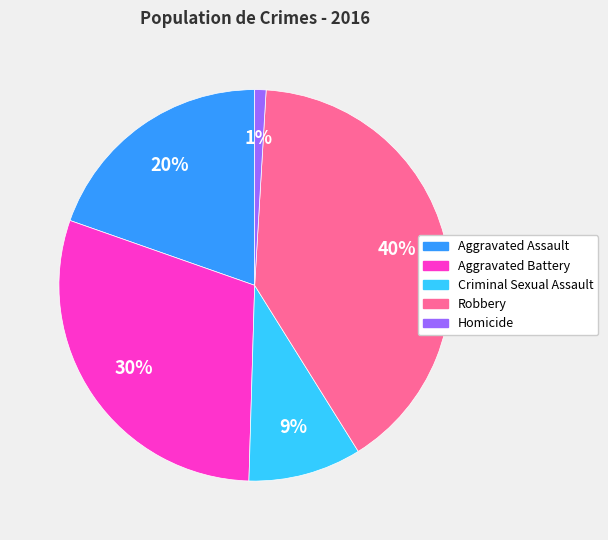

How many slices are in this pie chart?

5